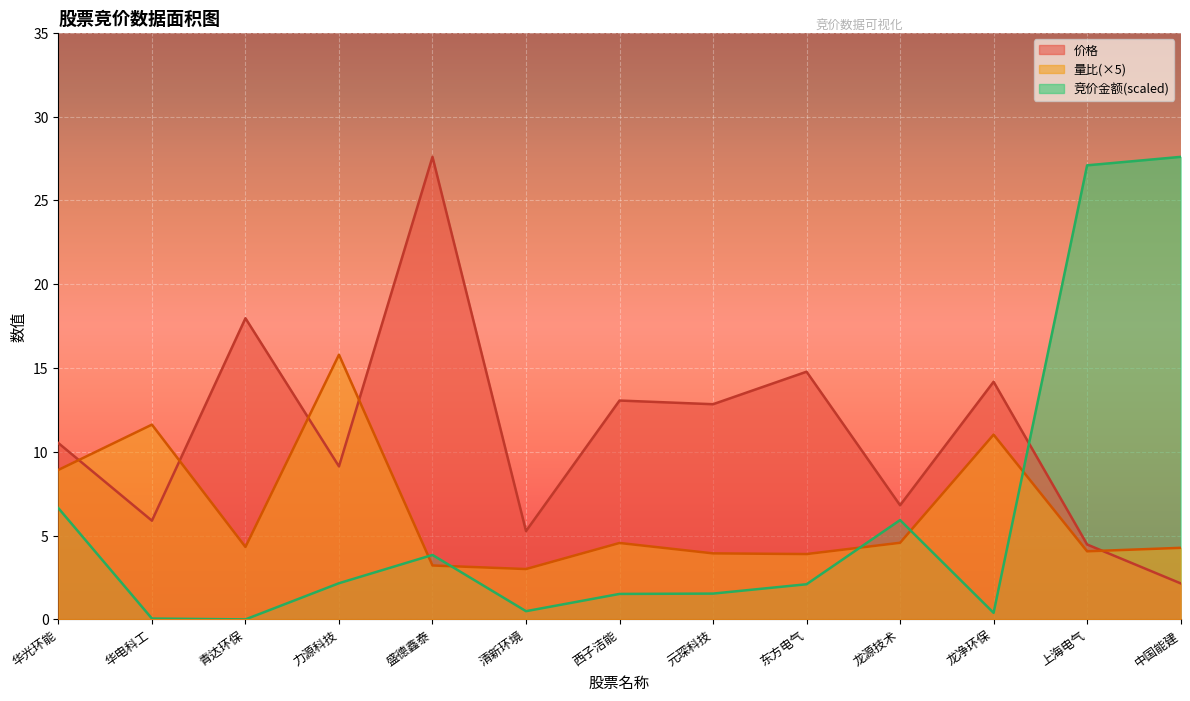

Where does the 价格 series first go above 10?

华光环能